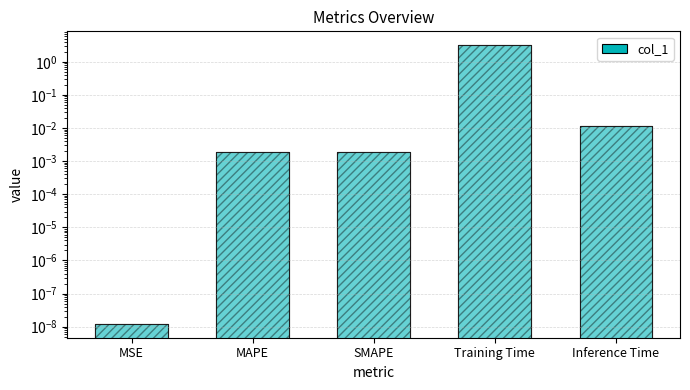

Rank the categories by value from lowest to highest.

MSE, MAPE, SMAPE, Inference Time, Training Time